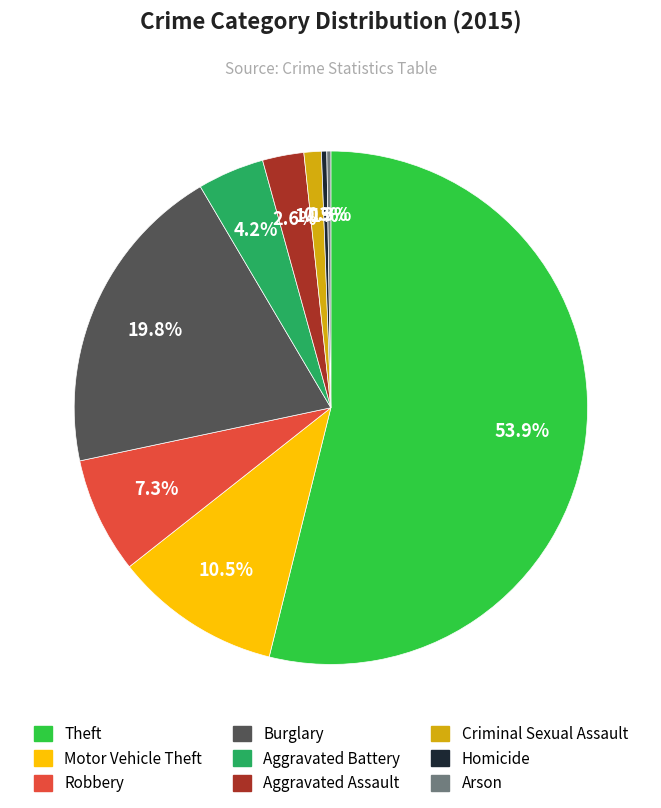

Is Burglary the majority of the pie?

No